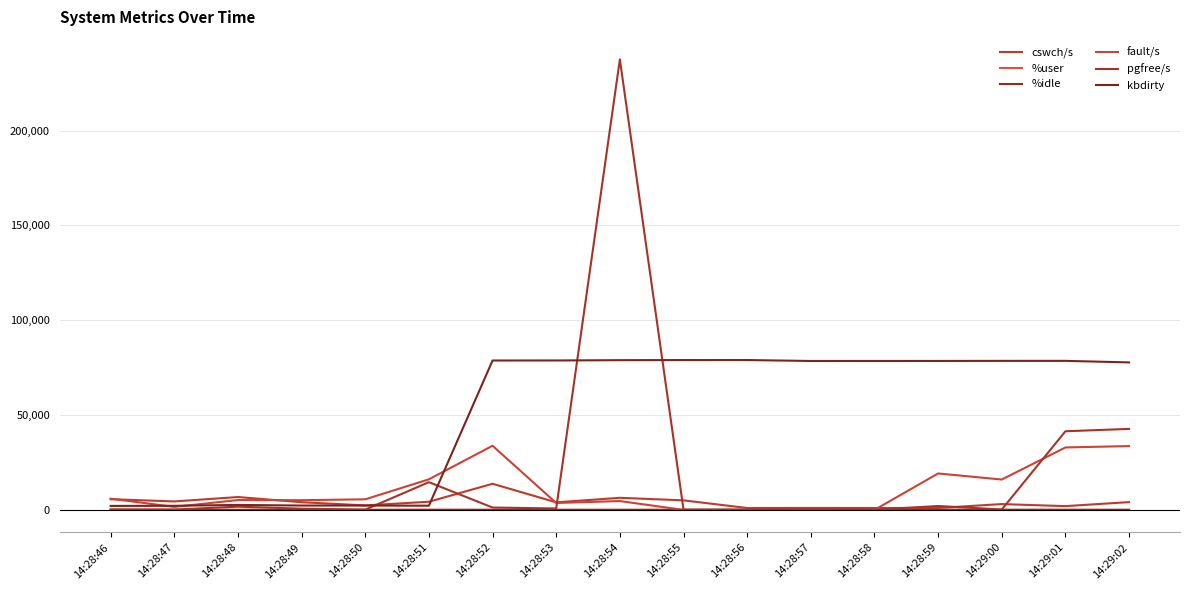

What position from the right is 14:28:52?

11